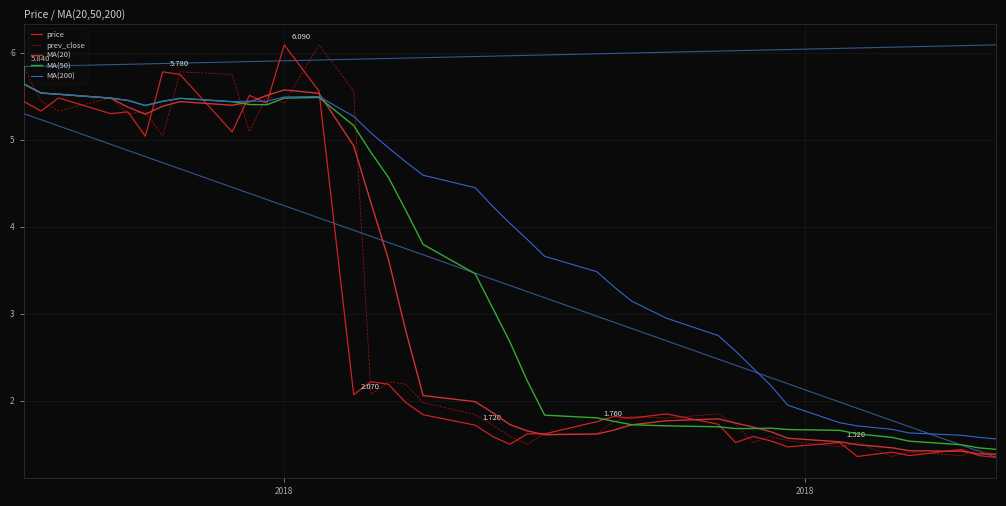

What is the sum of all MA(20) values?

128.8